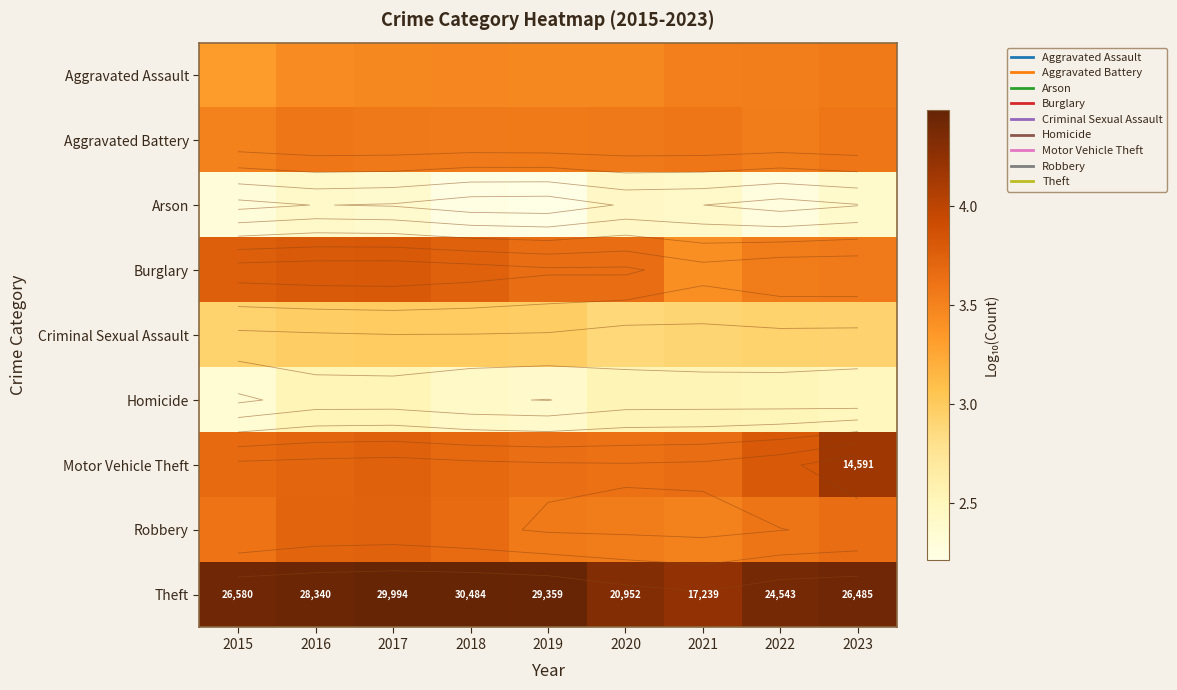

Count the number of categories in the chart.

9